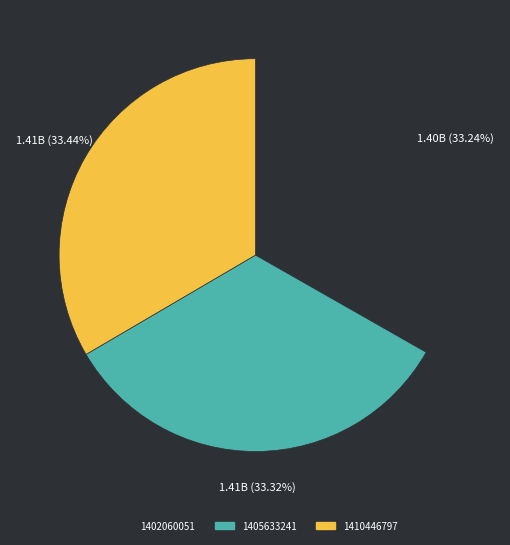

Does any single category account for the majority?

No